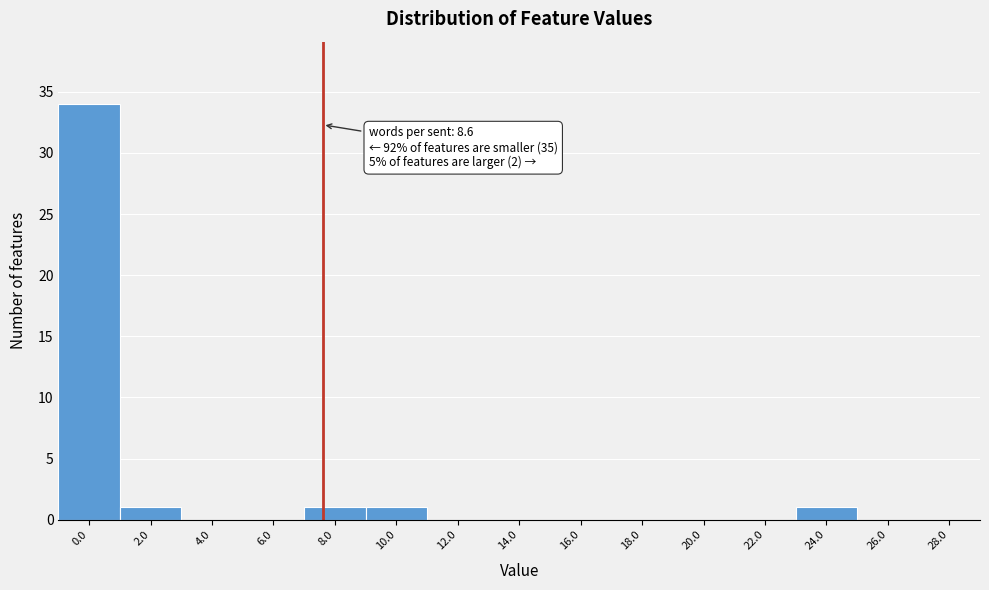

Reading left to right, what are all the values shown in this chart?

0.0=34	2.0=1	4.0=0	6.0=0	8.0=1	10.0=1	12.0=0	14.0=0	16.0=0	18.0=0	20.0=0	22.0=0	24.0=1	26.0=0	28.0=0